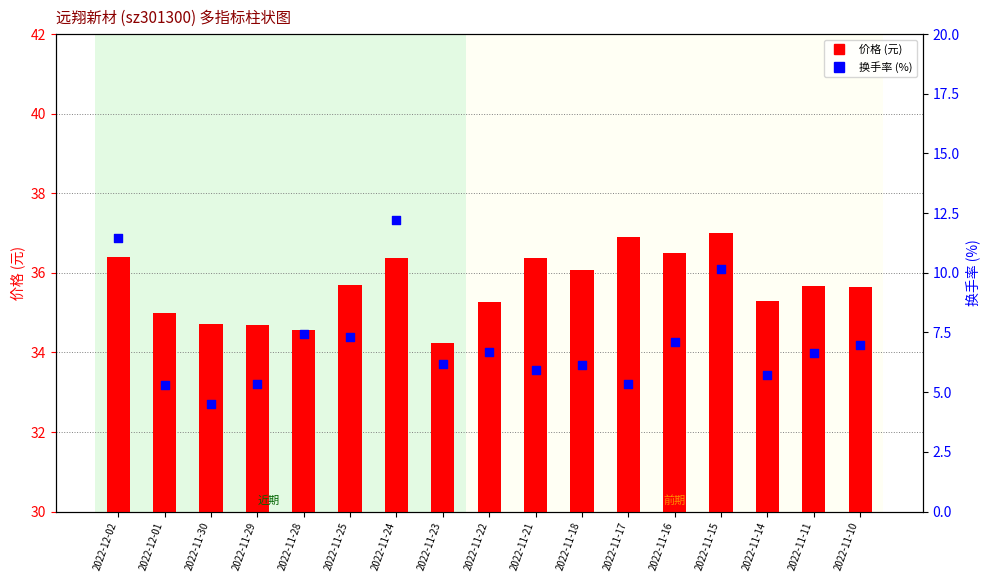

At which category is the sum across all series the highest?

2022-11-24